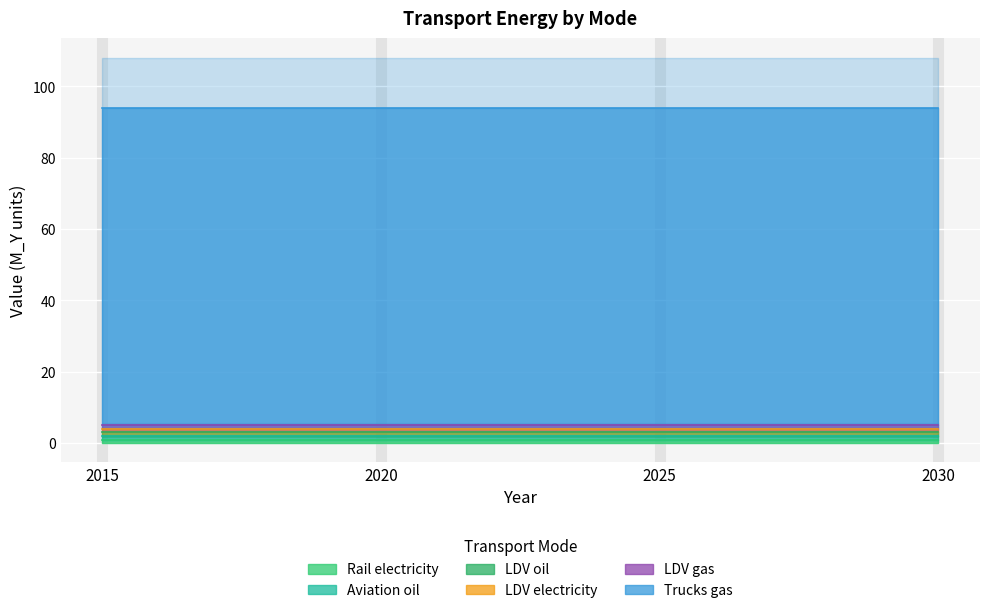

What is the spread (max minus min) of values at 2015?

88